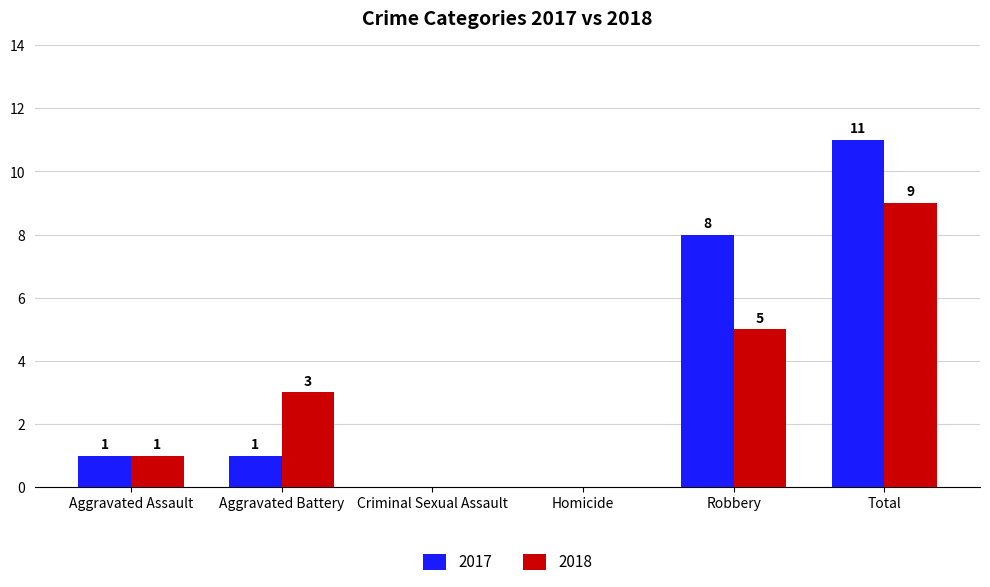

Are the bars grouped side by side (vs. stacked)?

Yes